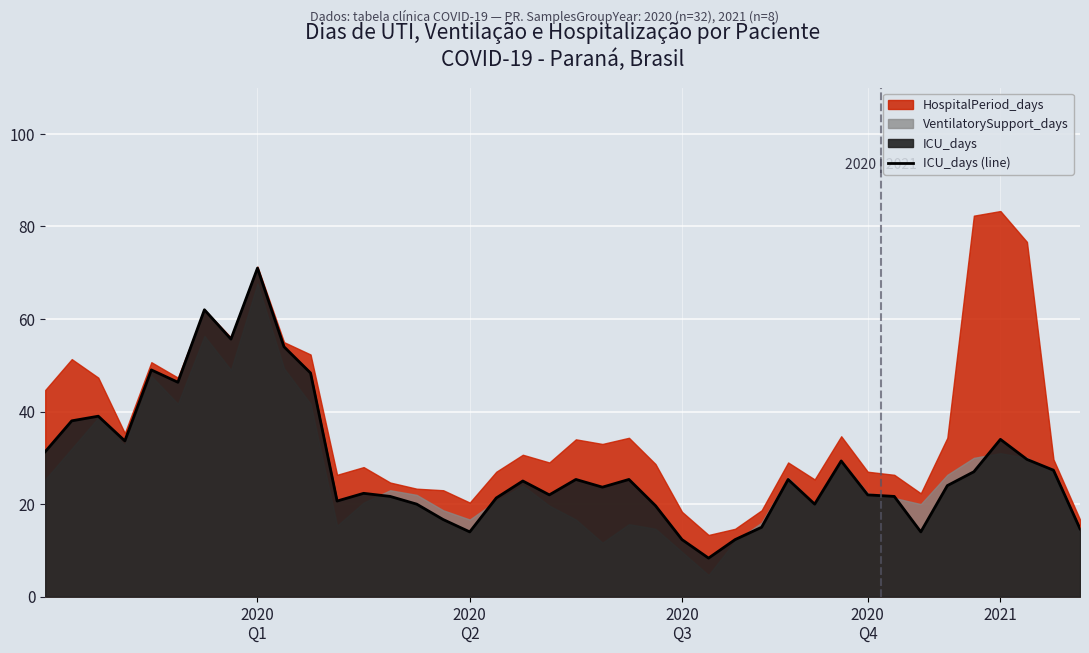

How many lines are shown in the chart?

1